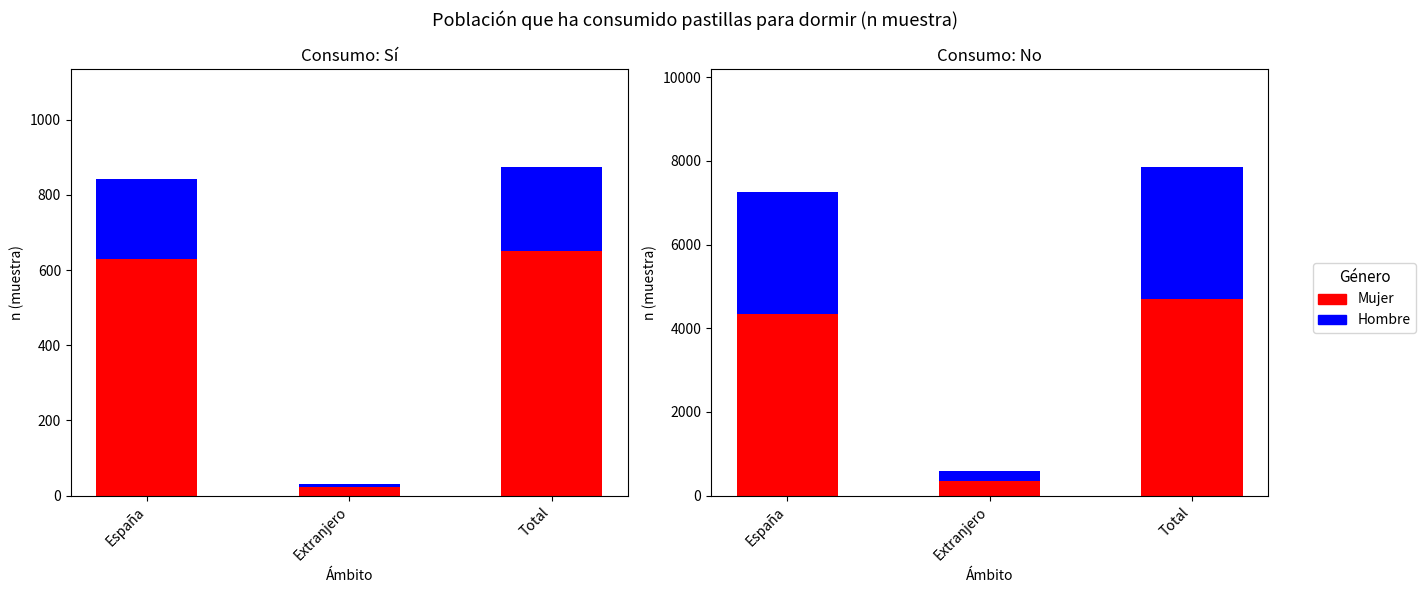

How many values in the Mujer series exceed 4345?

1